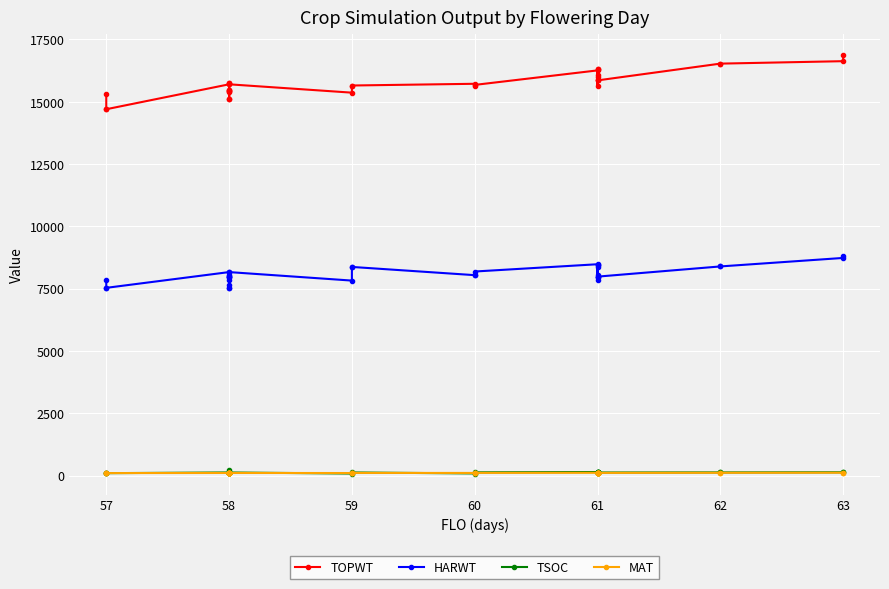

How many lines are shown in the chart?

4